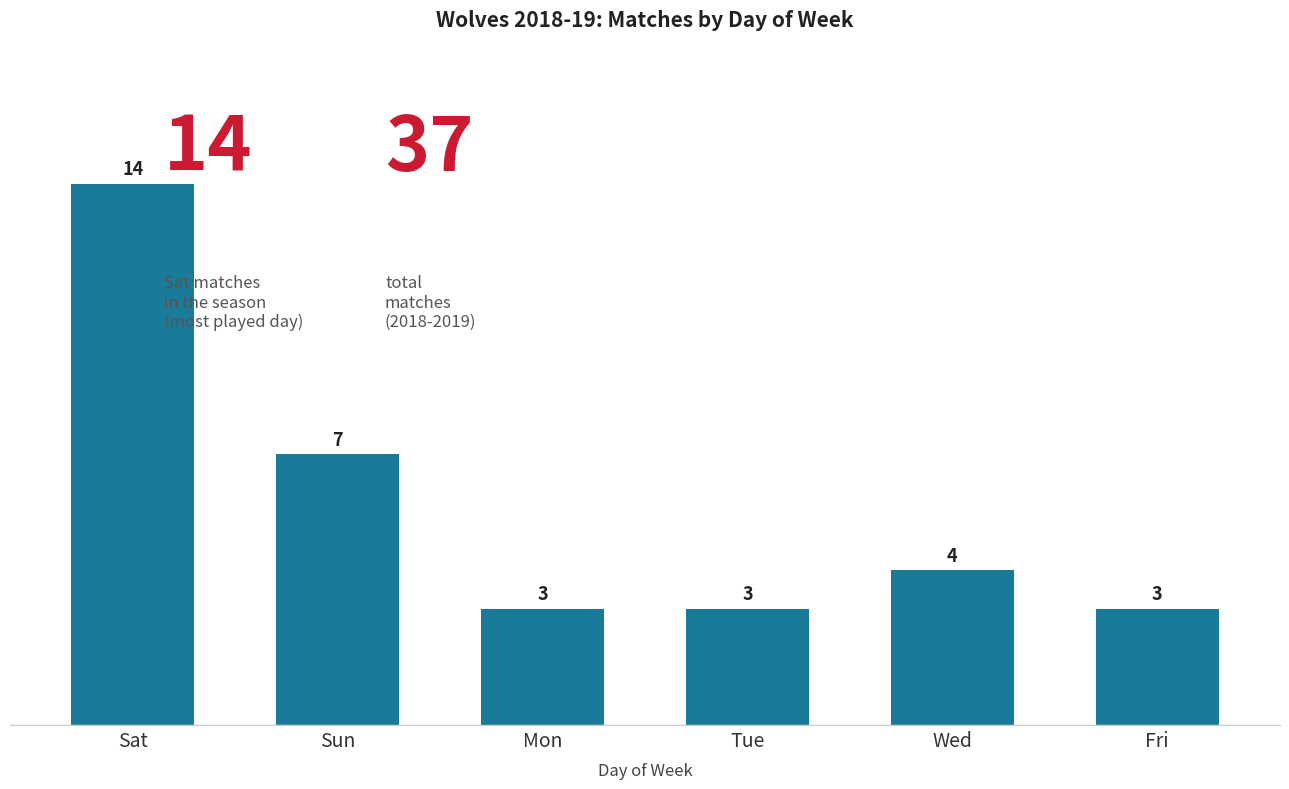

Are the bars grouped side by side (vs. stacked)?

No